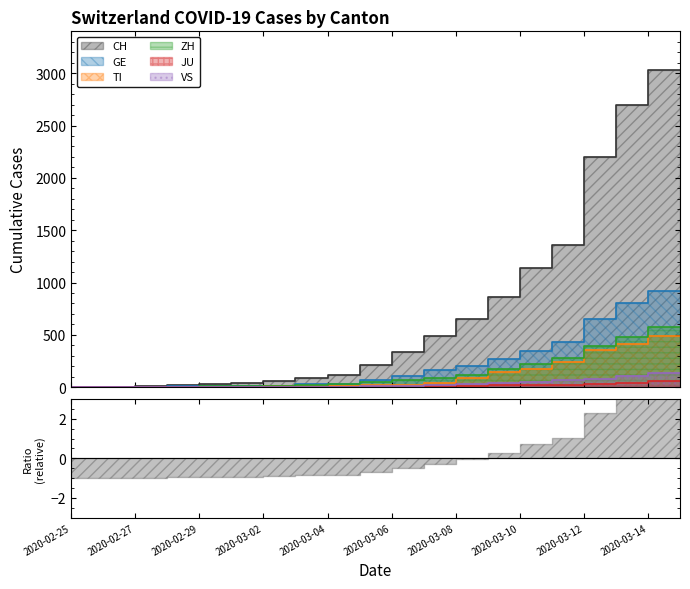

Which series has the largest total across all categories?

CH